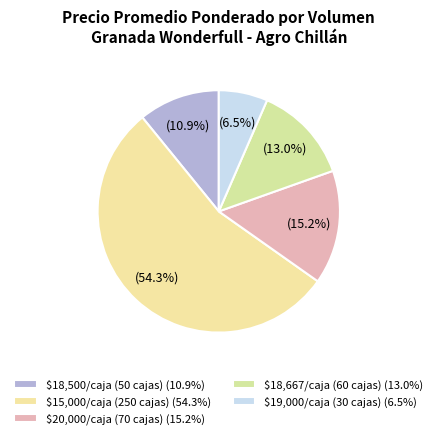

How many segments does this pie chart have?

5